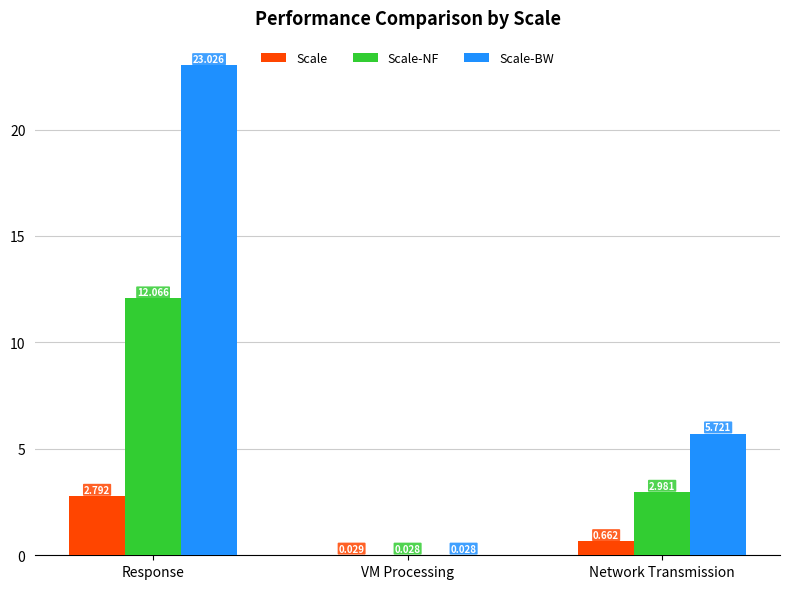

Is the value of Scale-NF at VM Processing greater than the value of Scale at Network Transmission?

No